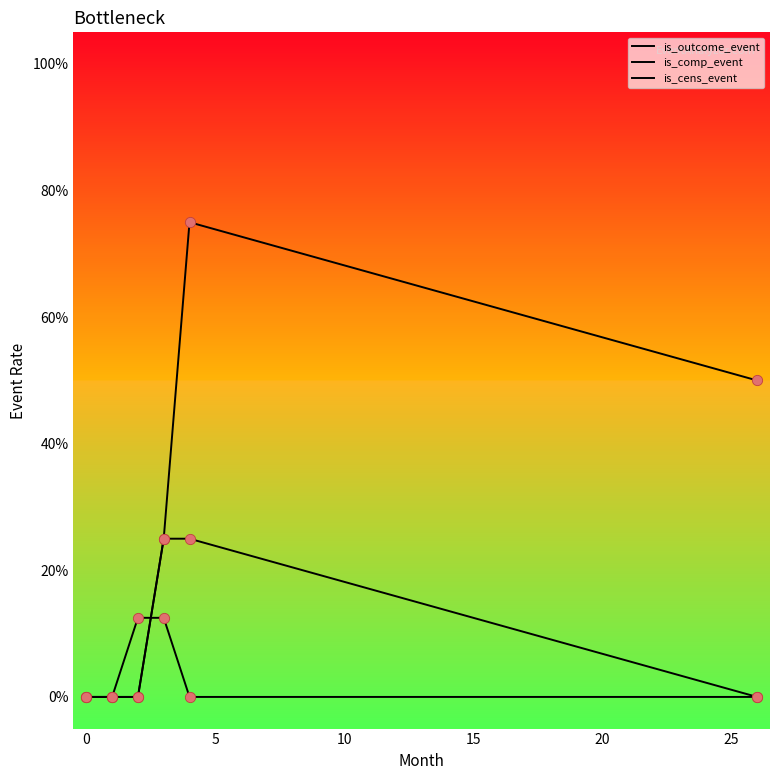

Is this an area chart (filled region under the line)?

No